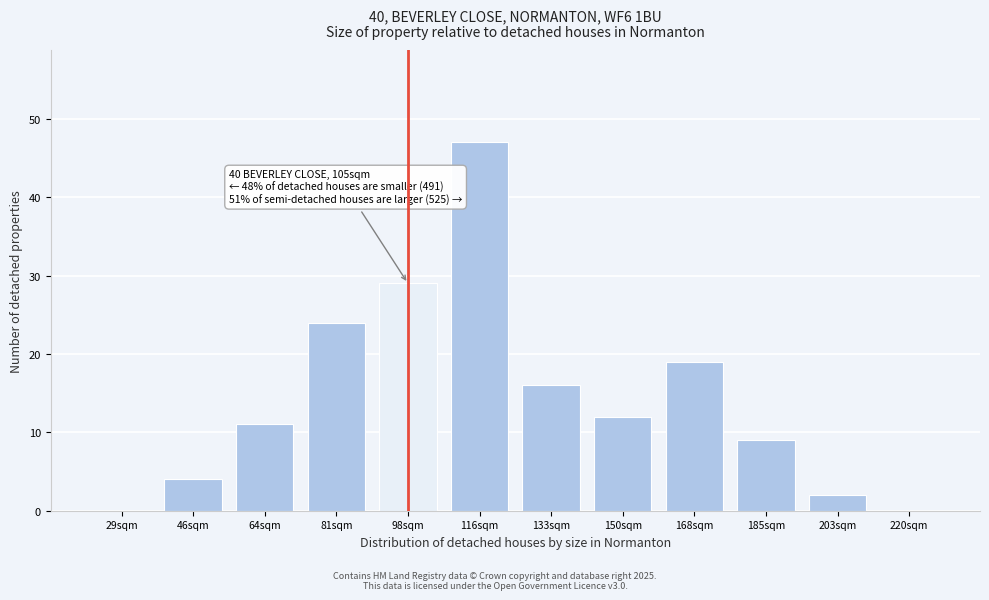

Reading left to right, list all the values displayed in this chart.

29sqm=0	46sqm=4	64sqm=11	81sqm=24	98sqm=29	116sqm=47	133sqm=16	150sqm=12	168sqm=19	185sqm=9	203sqm=2	220sqm=0